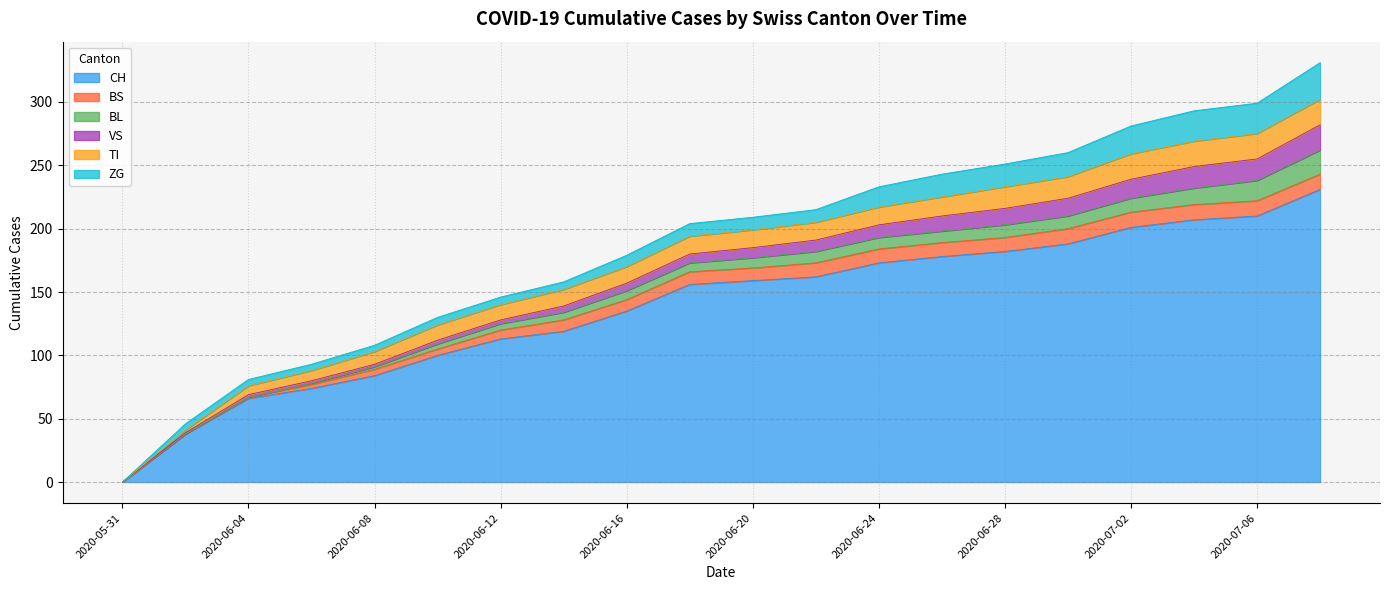

Reading right to left, extract all data points from this chart.

CH: 2020-07-08=231	2020-07-06=210	2020-07-04=207	2020-07-02=201	2020-06-30=188	2020-06-28=182	2020-06-26=178	2020-06-24=173	2020-06-22=162	2020-06-20=159	2020-06-18=156	2020-06-16=135	2020-06-14=119	2020-06-12=113	2020-06-10=100	2020-06-08=84	2020-06-06=74	2020-06-04=66	2020-06-02=38	2020-05-31=0
BS: 2020-07-08=12	2020-07-06=12	2020-07-04=12	2020-07-02=12	2020-06-30=12	2020-06-28=11	2020-06-26=11	2020-06-24=11	2020-06-22=11	2020-06-20=10	2020-06-18=10	2020-06-16=9	2020-06-14=9	2020-06-12=7	2020-06-10=5	2020-06-08=5	2020-06-06=3	2020-06-04=1	2020-06-02=0	2020-05-31=0
BL: 2020-07-08=19	2020-07-06=16	2020-07-04=13	2020-07-02=11	2020-06-30=10	2020-06-28=10	2020-06-26=9	2020-06-24=9	2020-06-22=9	2020-06-20=8	2020-06-18=7	2020-06-16=7	2020-06-14=6	2020-06-12=5	2020-06-10=4	2020-06-08=2	2020-06-06=1	2020-06-04=0	2020-06-02=0	2020-05-31=0
VS: 2020-07-08=20	2020-07-06=17	2020-07-04=17	2020-07-02=15	2020-06-30=14	2020-06-28=13	2020-06-26=12	2020-06-24=10	2020-06-22=9	2020-06-20=8	2020-06-18=7	2020-06-16=6	2020-06-14=5	2020-06-12=3	2020-06-10=3	2020-06-08=2	2020-06-06=2	2020-06-04=2	2020-06-02=1	2020-05-31=0
TI: 2020-07-08=20	2020-07-06=20	2020-07-04=20	2020-07-02=20	2020-06-30=17	2020-06-28=17	2020-06-26=15	2020-06-24=14	2020-06-22=14	2020-06-20=14	2020-06-18=14	2020-06-16=13	2020-06-14=13	2020-06-12=12	2020-06-10=12	2020-06-08=10	2020-06-06=8	2020-06-04=7	2020-06-02=2	2020-05-31=0
ZG: 2020-07-08=29	2020-07-06=24	2020-07-04=24	2020-07-02=22	2020-06-30=19	2020-06-28=18	2020-06-26=18	2020-06-24=16	2020-06-22=10	2020-06-20=10	2020-06-18=10	2020-06-16=9	2020-06-14=6	2020-06-12=6	2020-06-10=6	2020-06-08=5	2020-06-06=5	2020-06-04=5	2020-06-02=5	2020-05-31=0